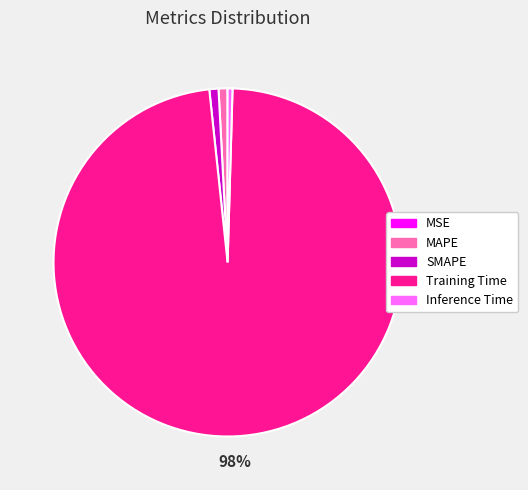

What is the largest slice in the pie chart?

Training Time